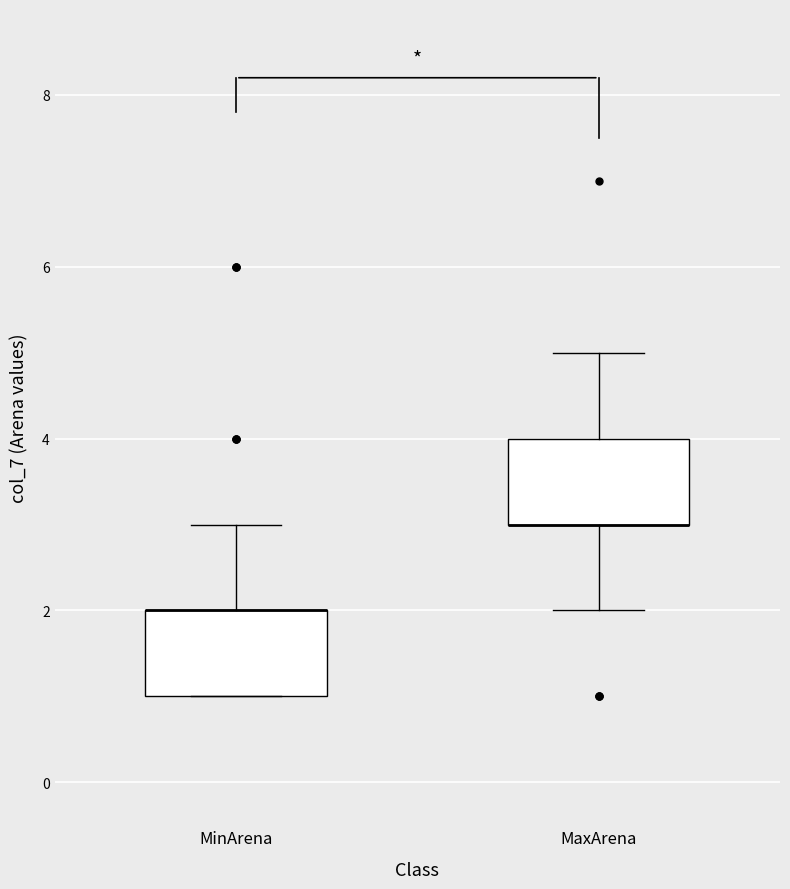

Reading left to right, transcribe this box plot: for each box, give where its median line is, the range the box spans, and where its two whiskers end, as read against the y-axis. The values are not printed on the chart, so give them approximately, as read against the axis.

MinArena: median 2 (drawn on the box's upper edge), box 1 to 2, whiskers 1 to 3
MaxArena: median 3 (drawn on the box's lower edge), box 3 to 4, whiskers 2 to 5